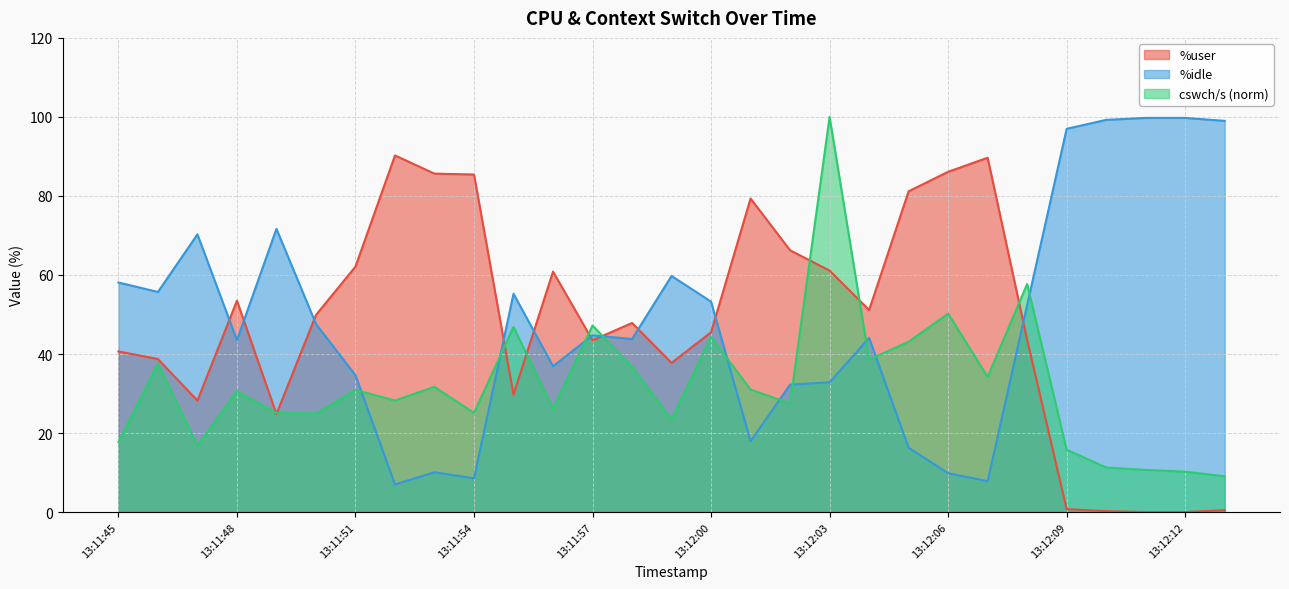

Between 13:11:49 and 13:11:50, which is larger?

13:11:50